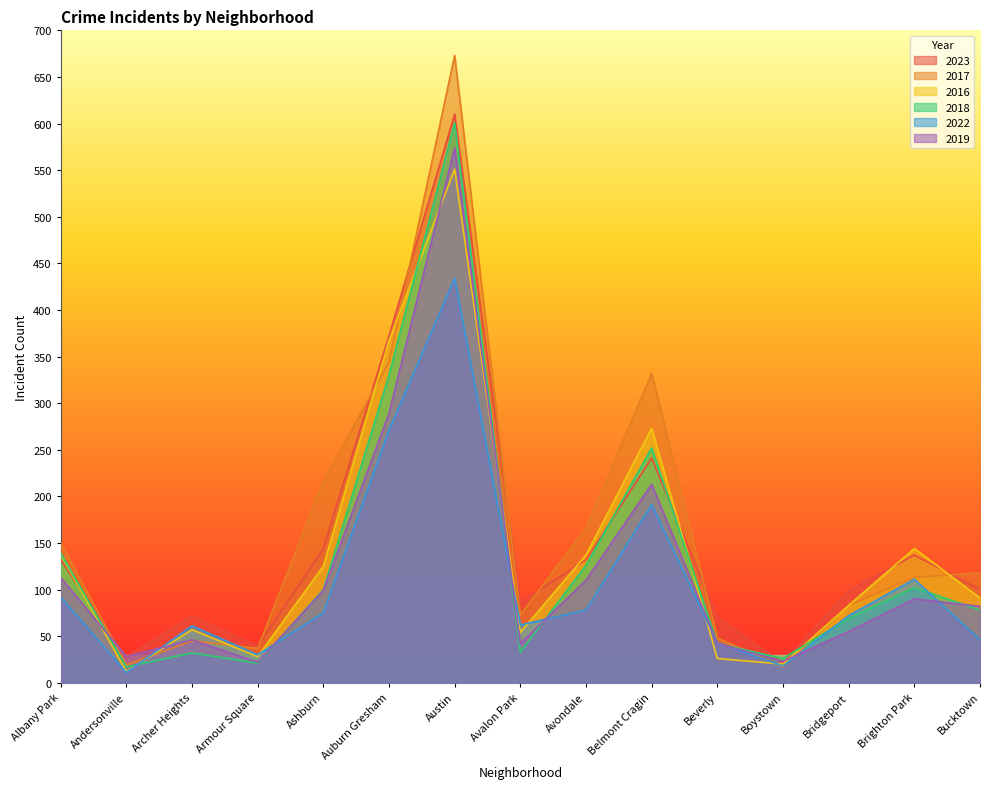

Which series ends up on top after the final intersection of 2018 and 2022?

2018